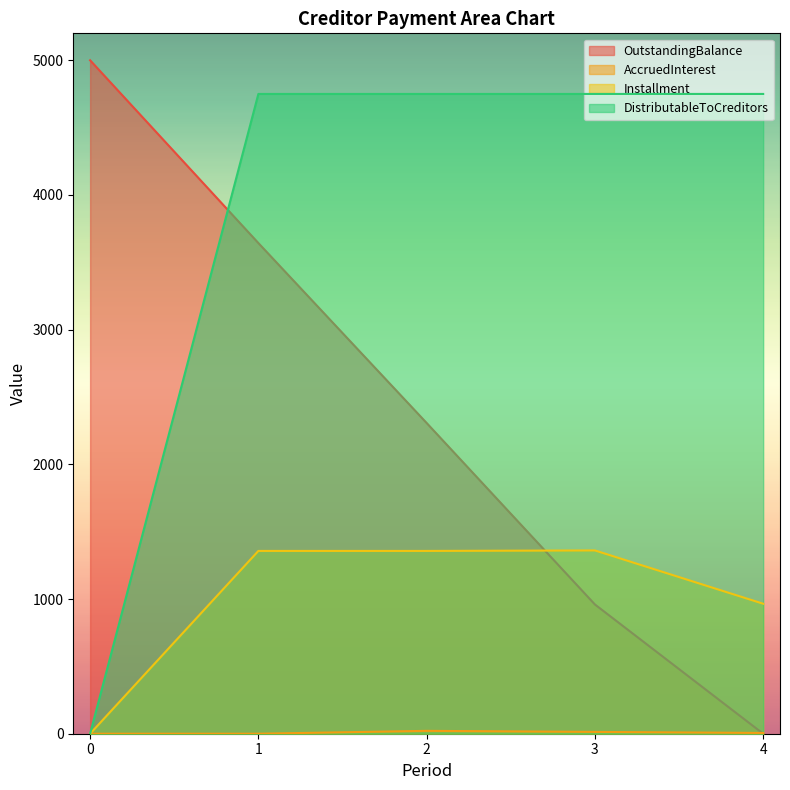

True or false: DistributableToCreditors and OutstandingBalance cross at least once.

True